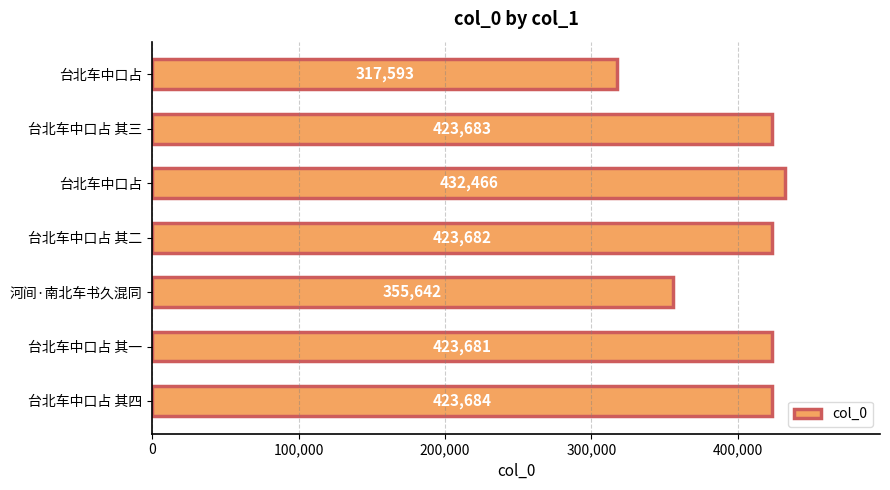

Does the chart contain any negative values?

No